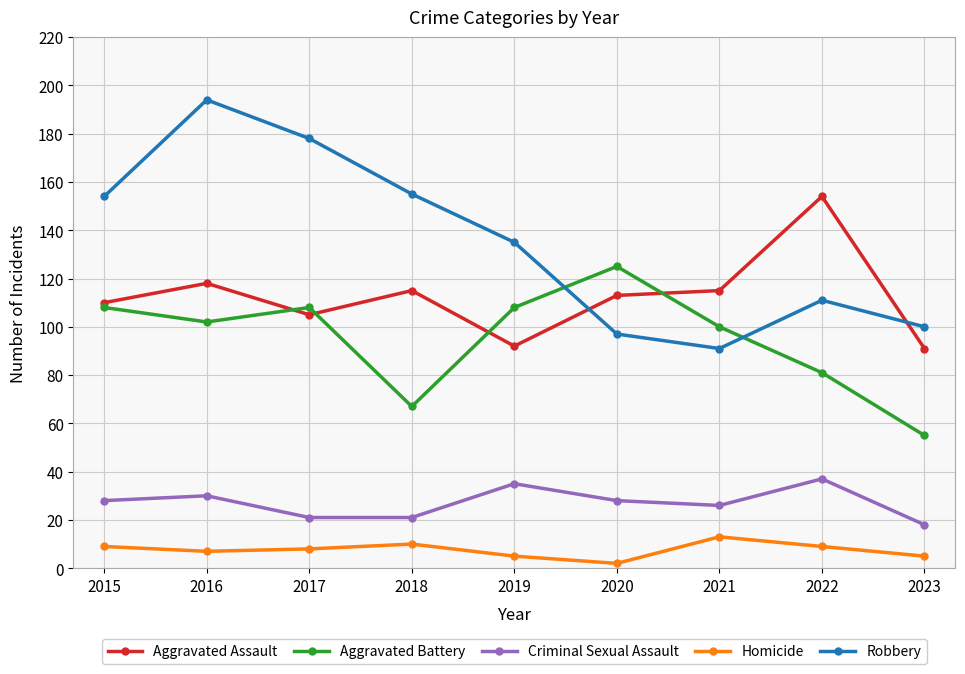

What is the difference between the Robbery values at 2016 and 2019?

59